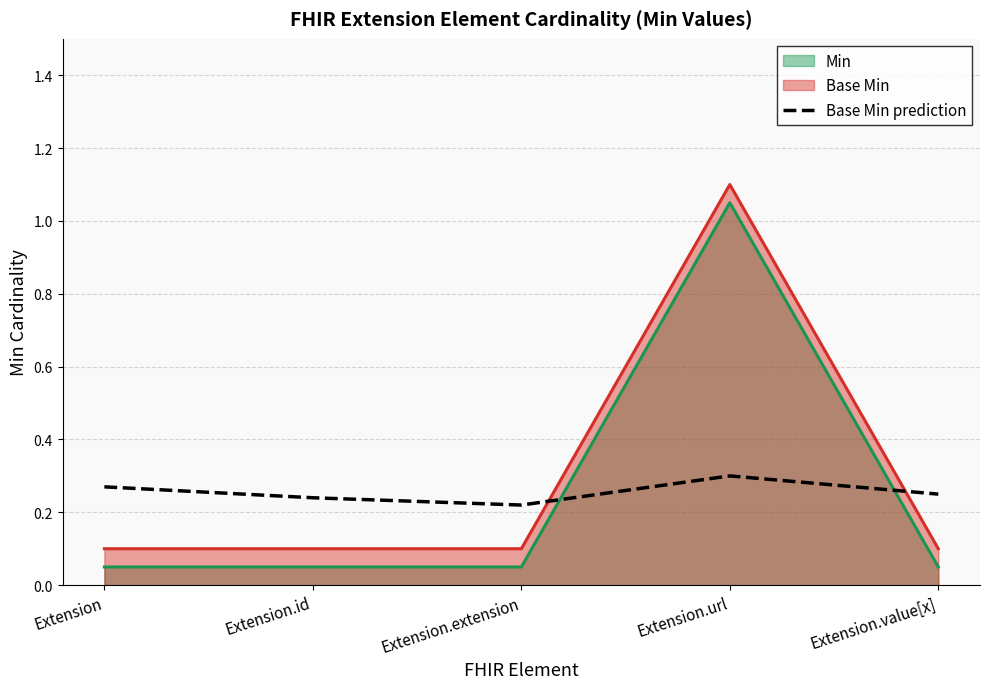

List the labels in order of value, largest first.

Extension.url, Extension, Extension.value[x], Extension.id, Extension.extension